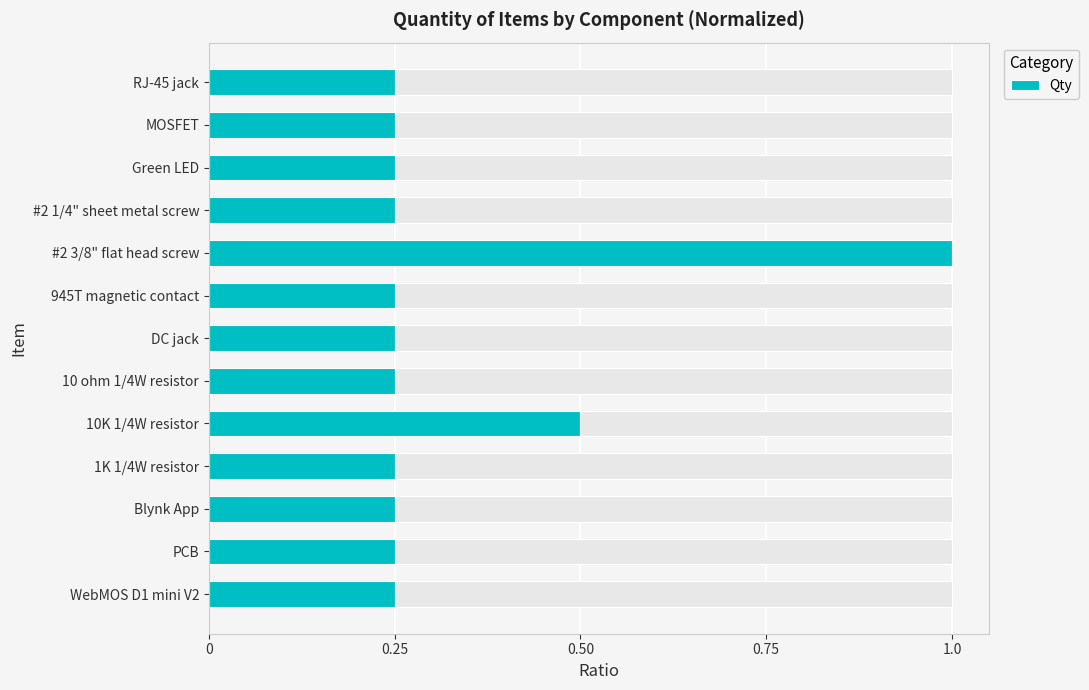

Is it true that Qty equals 0.3 at #2 3/8" flat head screw?

False